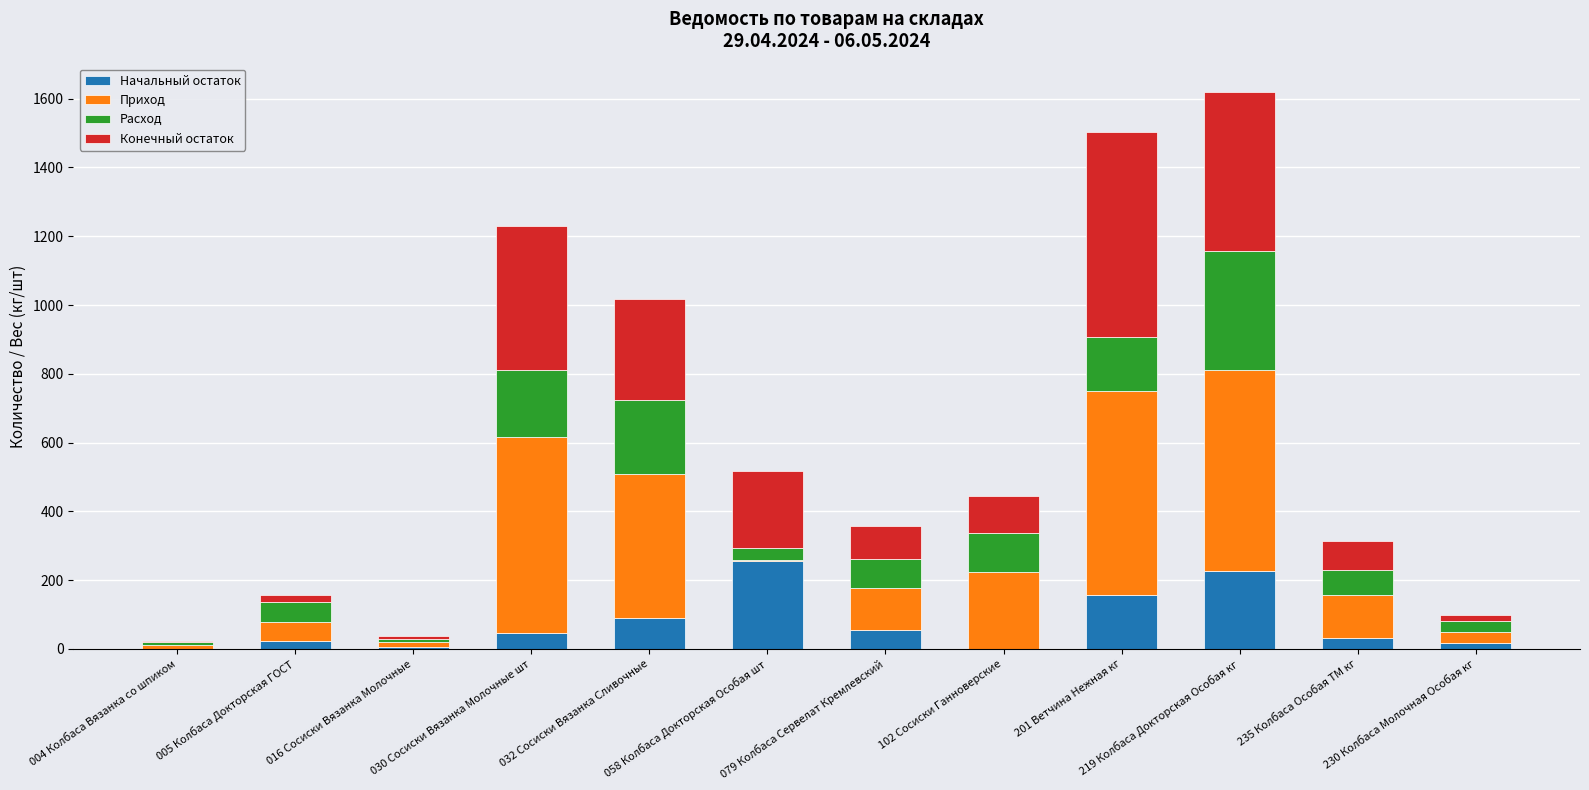

What is the total value across all series at 030 Сосиски Вязанка Молочные шт?

1230.0